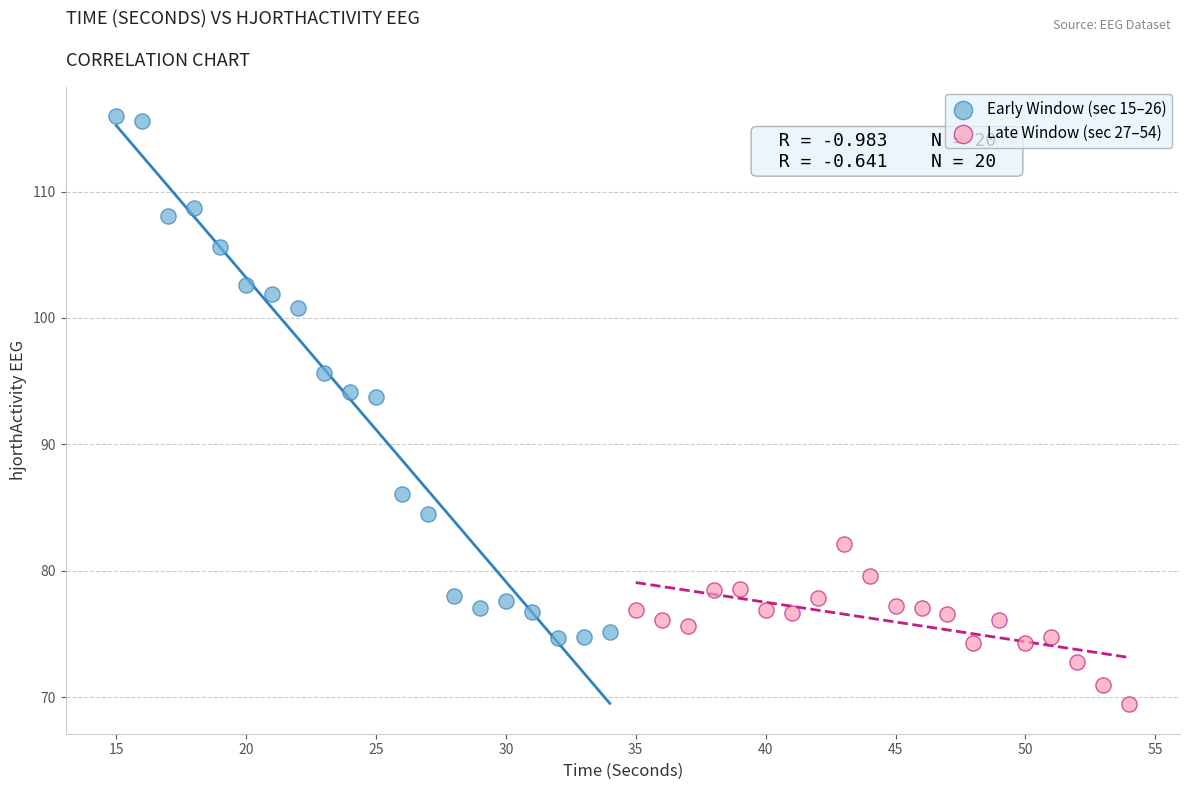

Which series contains the highest Y value?

Early Window (sec 15–26)